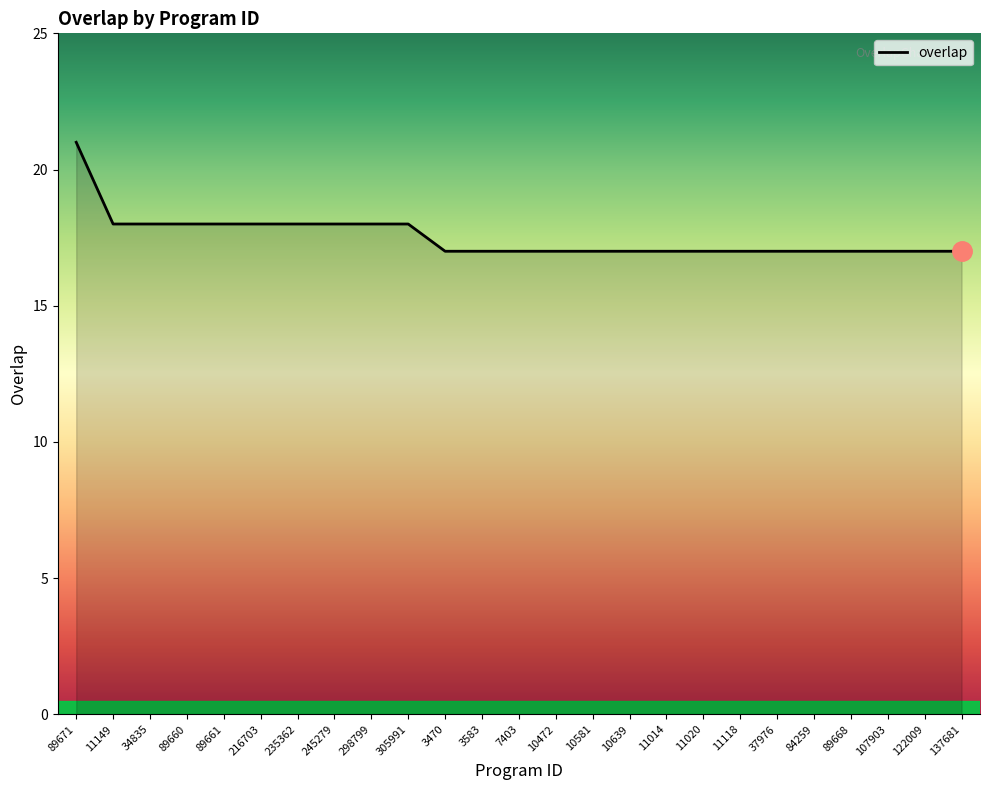

What position from the right is 84259?

5